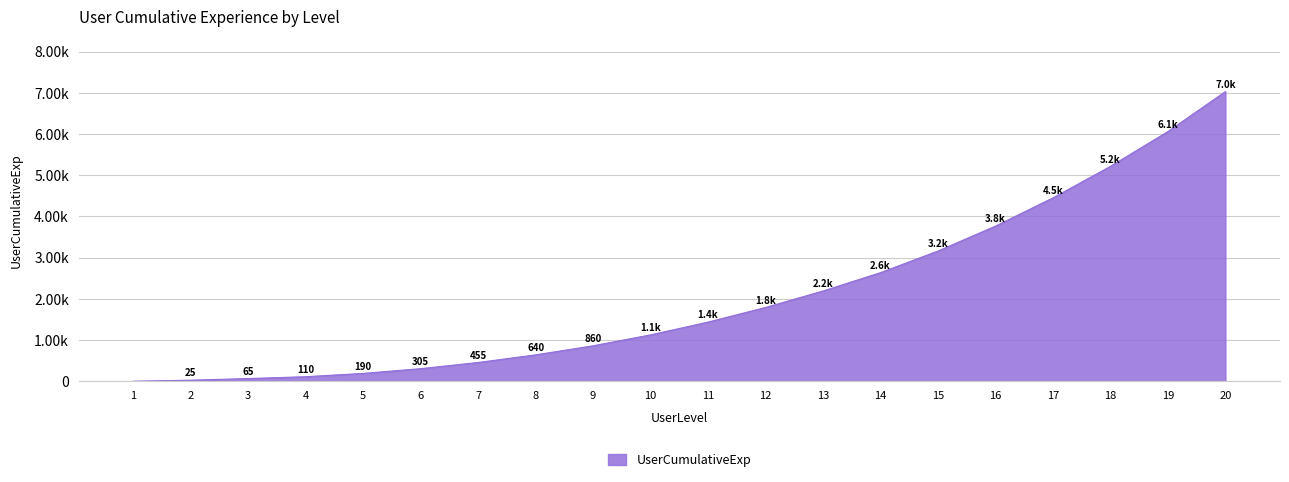

Which label corresponds to the largest value in the chart?

20